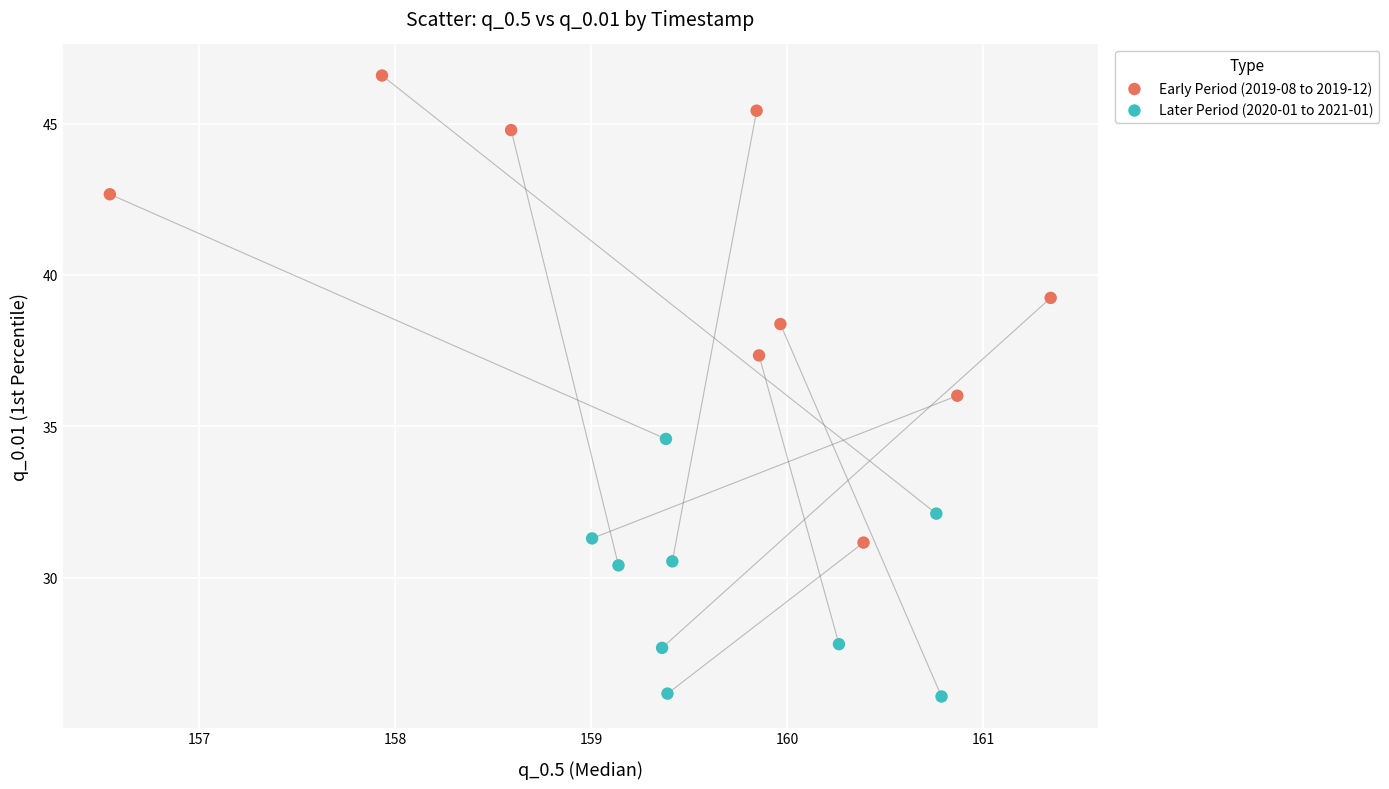

Which series has the largest Y range (max minus min)?

Early Period (2019-08 to 2019-12)